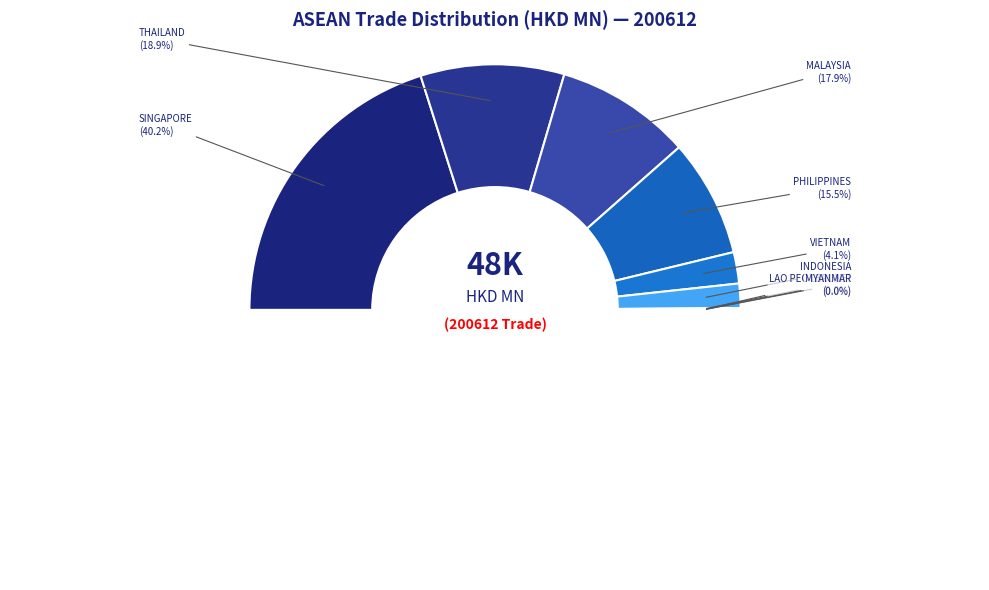

How many slices are in this pie chart?

10